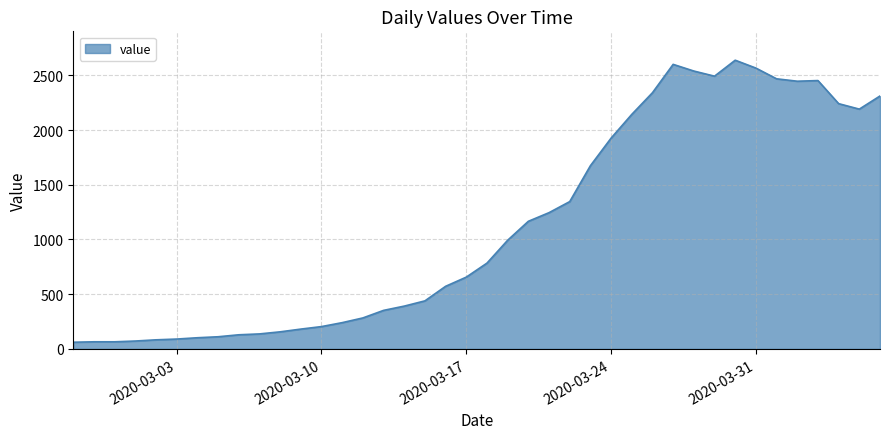

What is the difference between the maximum and minimum values?

2577